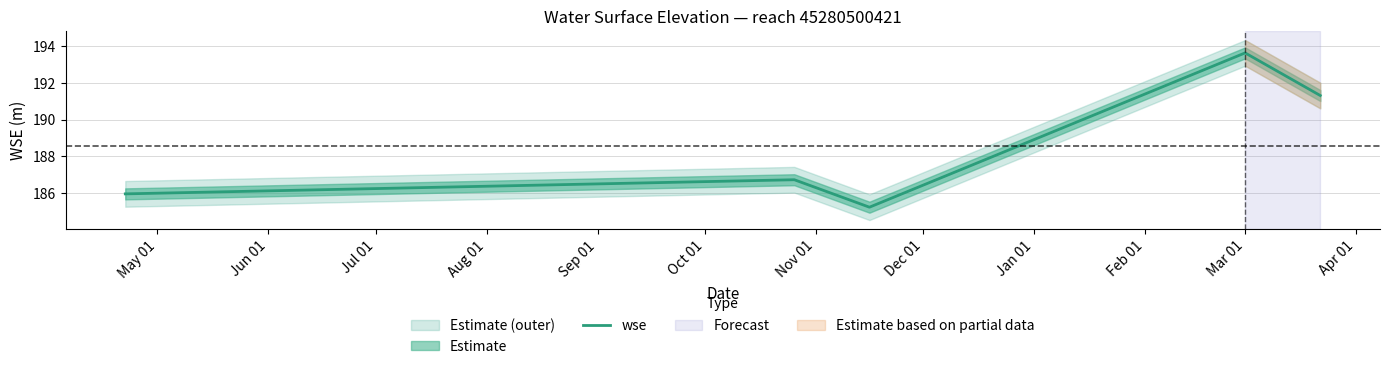

Reading left to right, transcribe all the data shown in this chart.

186.0	186.7	185.2	193.6	191.3